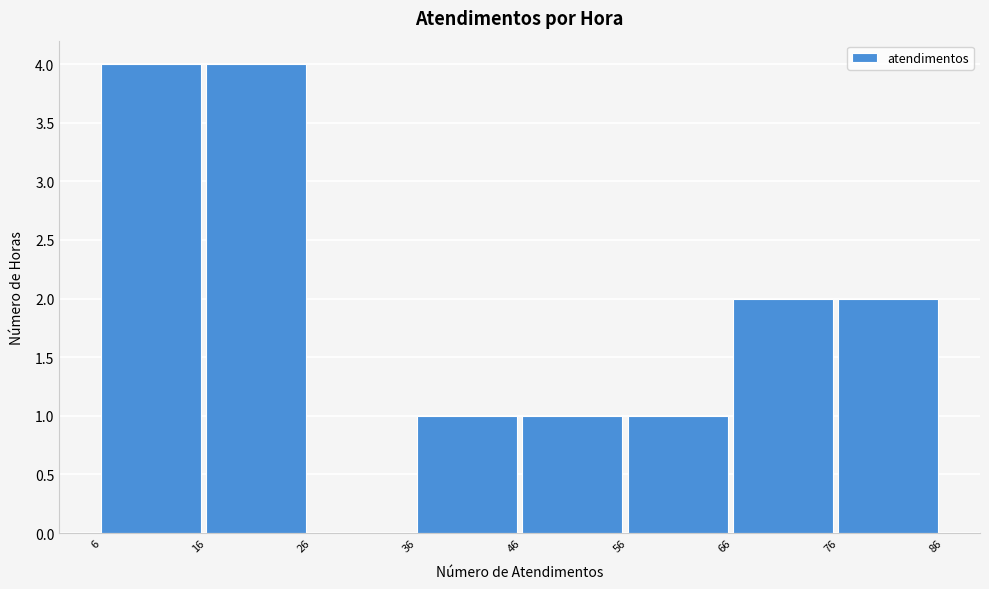

Reading left to right, list every bar in this chart as the range it spans on the x-axis followed by its height. The values are not printed on the chart, so give them approximately, as read against the axis.

6 to 16: 4
16 to 26: 4
26 to 36: 0
36 to 46: 1
46 to 56: 1
56 to 66: 1
66 to 76: 2
76 to 86: 2